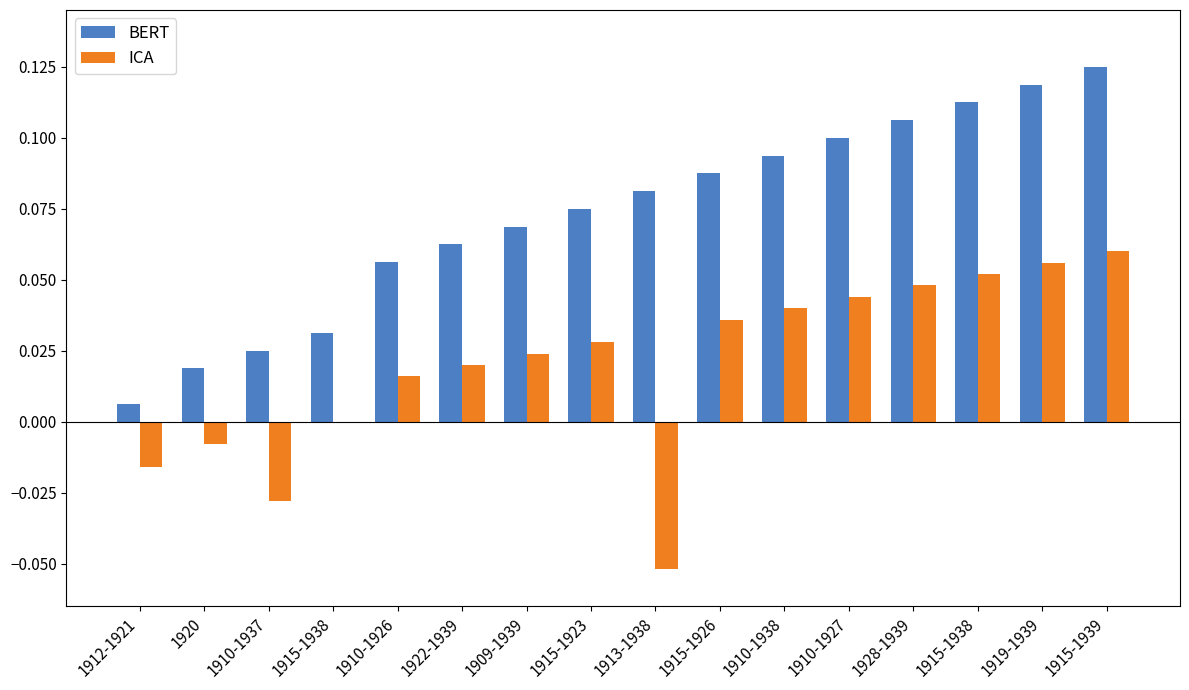

Are the bars grouped side by side (vs. stacked)?

Yes